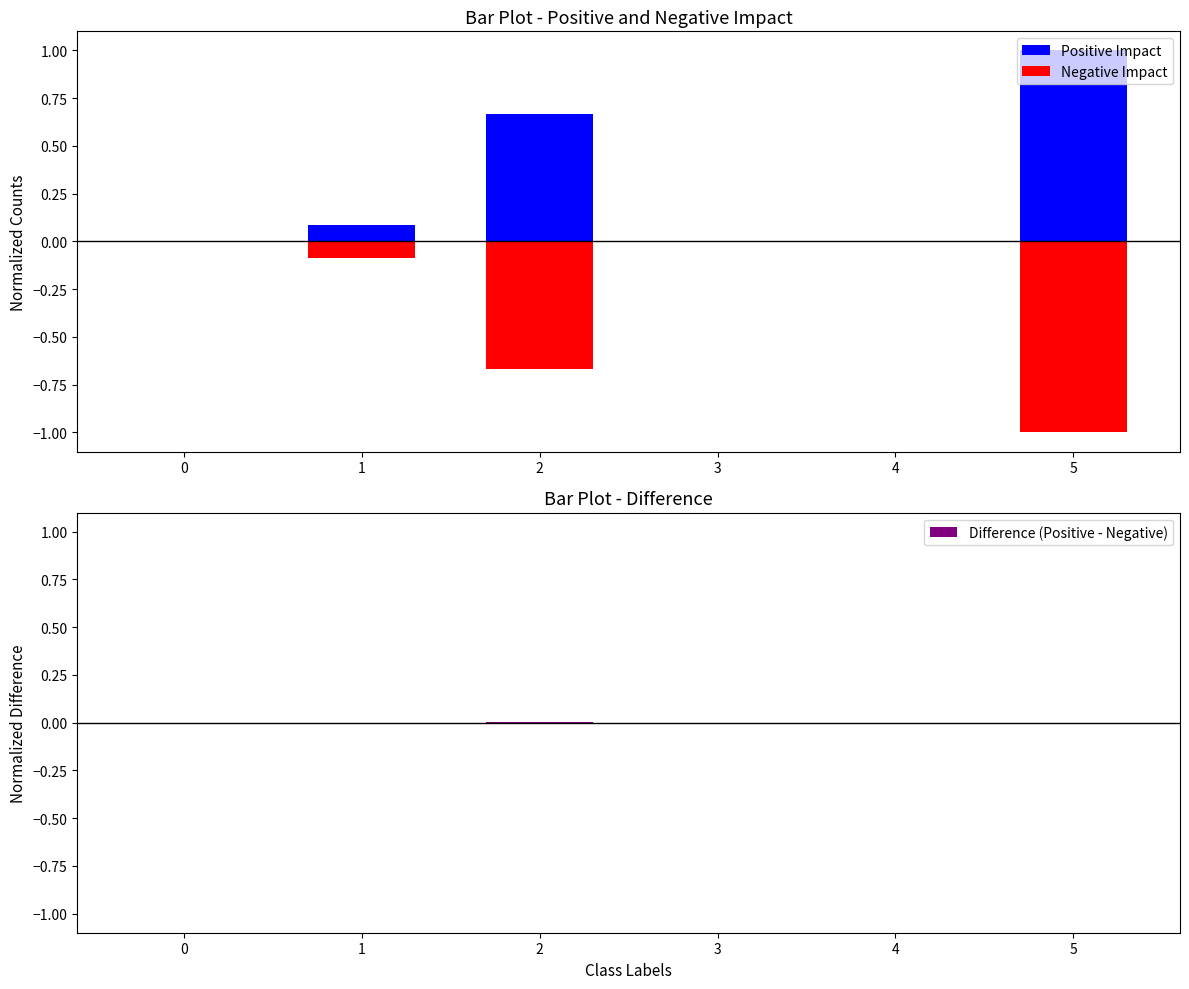

Reading left to right, transcribe all the data shown in this chart.

Positive Impact: 0=0.0	1=0.1	2=0.7	3=0.0	4=0.0	5=1.0
Negative Impact: 0=-0.0	1=-0.1	2=-0.7	3=0.0	4=0.0	5=-1.0
Difference (Positive - Negative): 0=-0.0	1=0.0	2=0.0	3=0.0	4=0.0	5=0.0